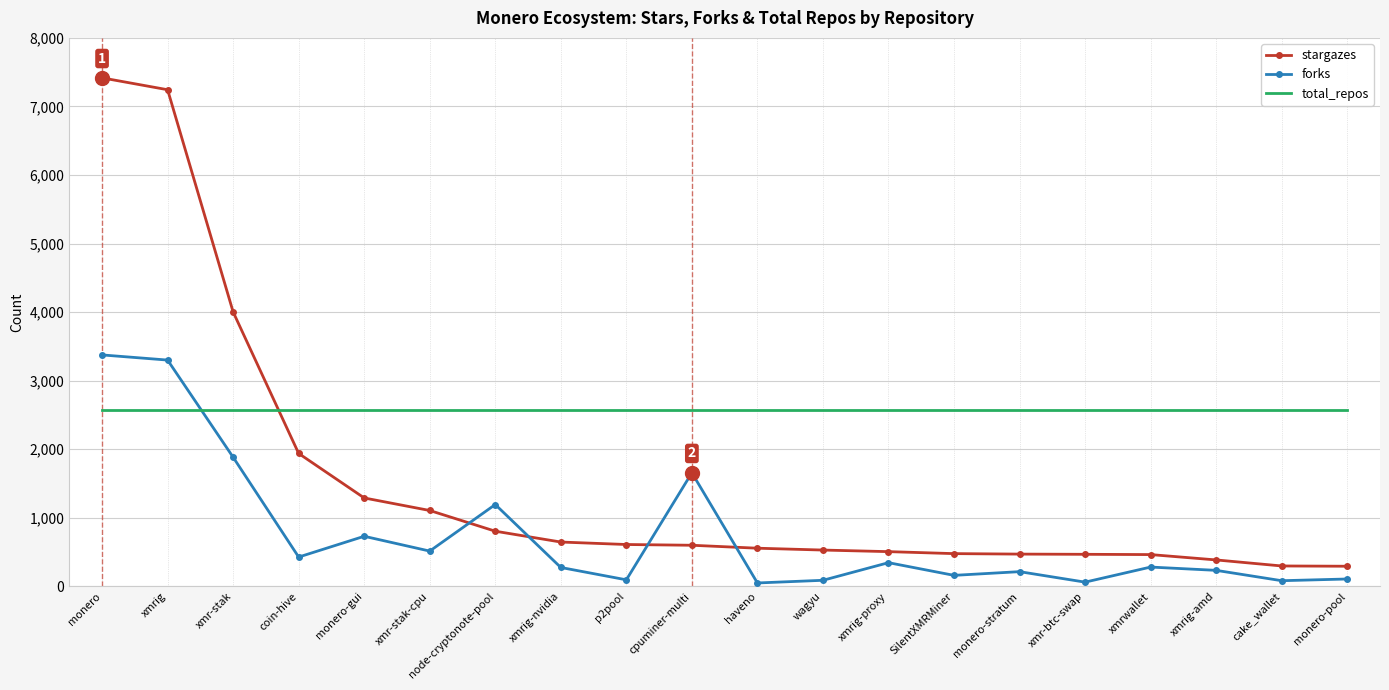

How many intersections are there between forks and total_repos?

1